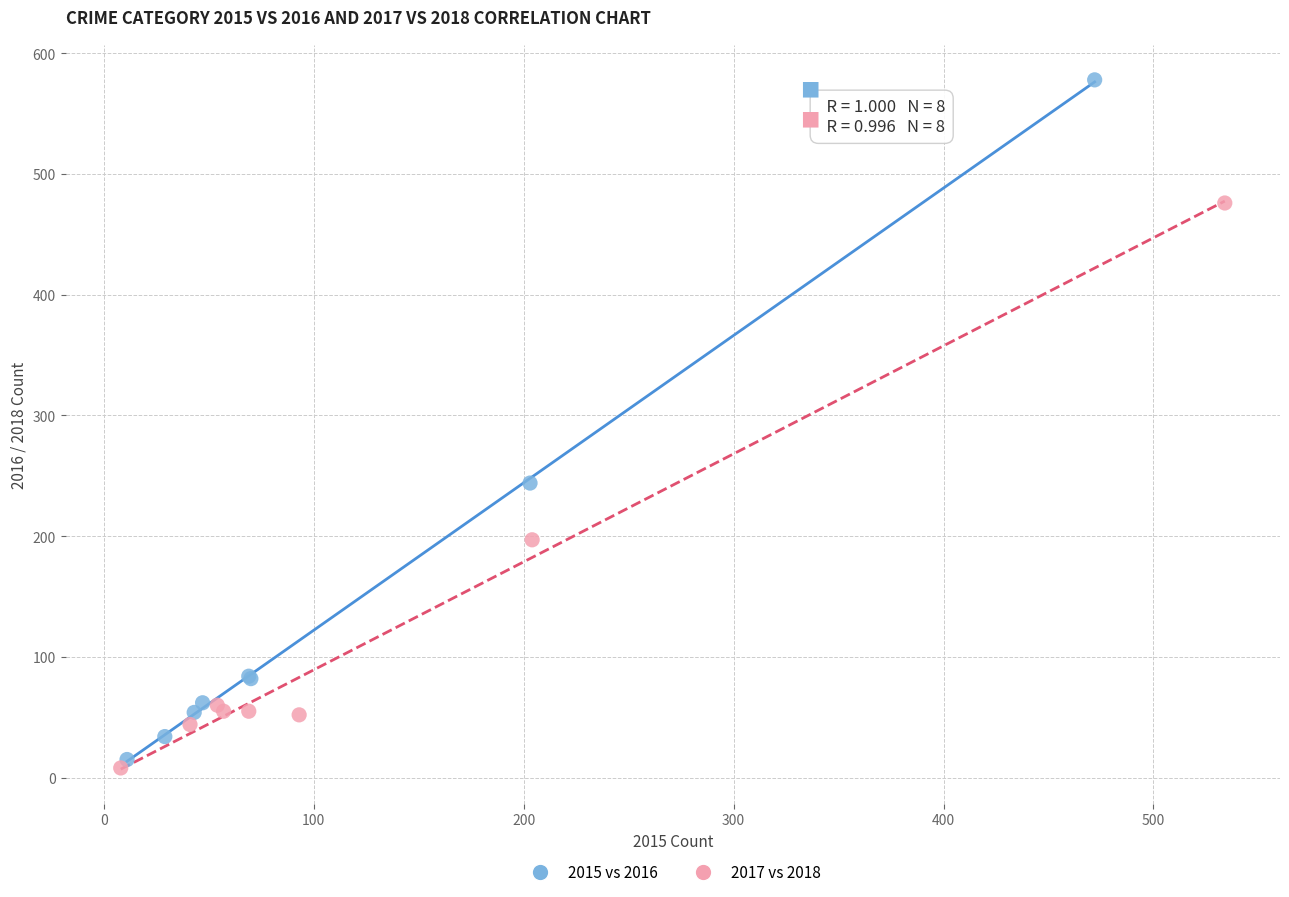

Which series has the widest spread of Y values?

2015 vs 2016